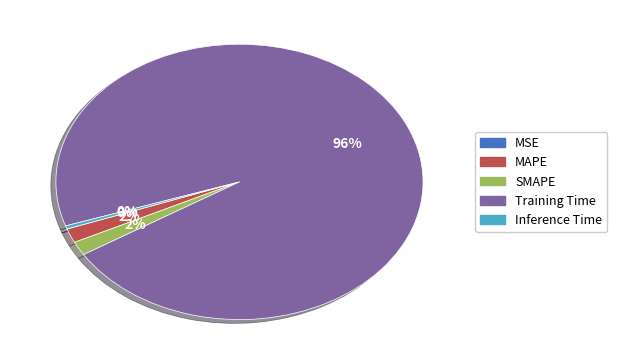

Is the sum of Inference Time and SMAPE greater than half?

No